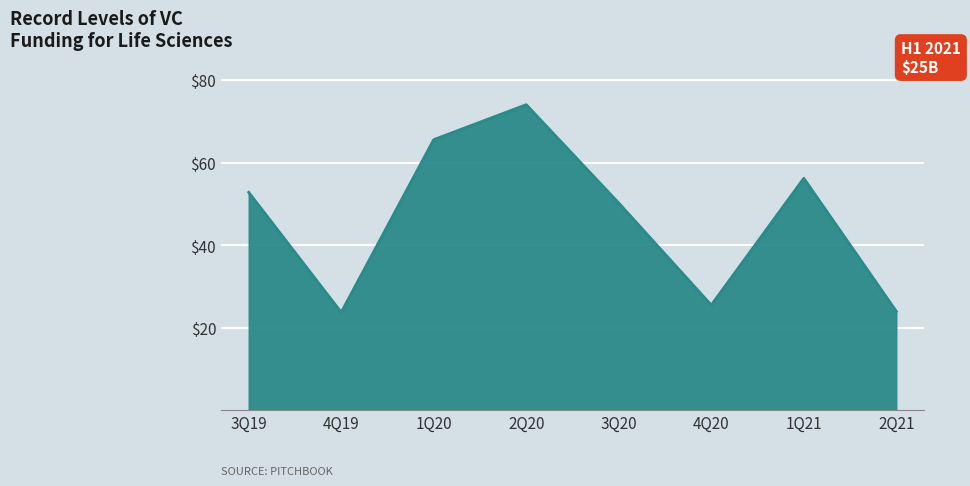

How many interior local peaks (higher than both neighbors) does the data have?

2